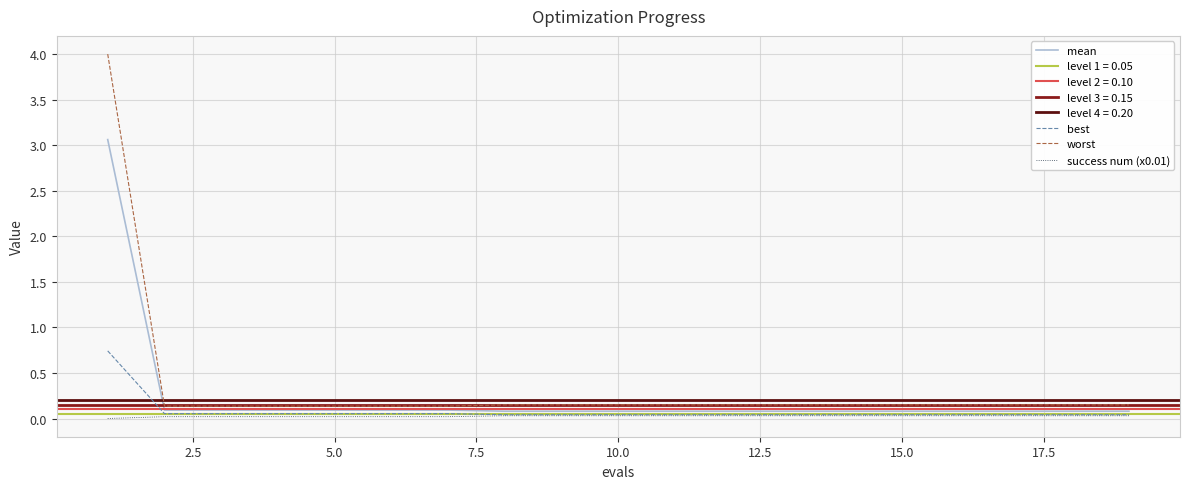

What is the highest value of the best series?

0.7